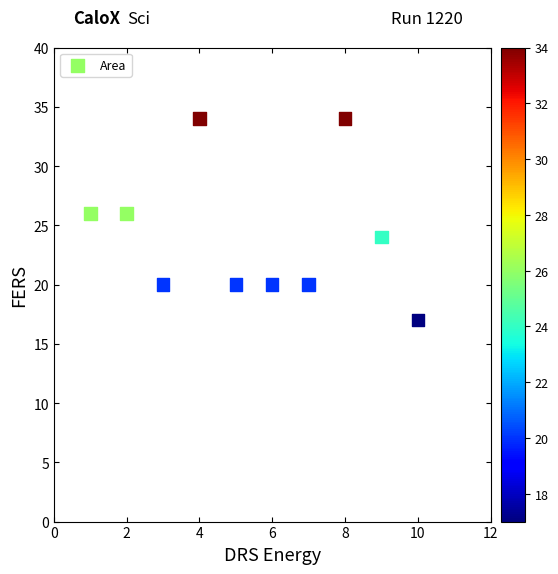

What is the range of Y values (max minus min)?

17